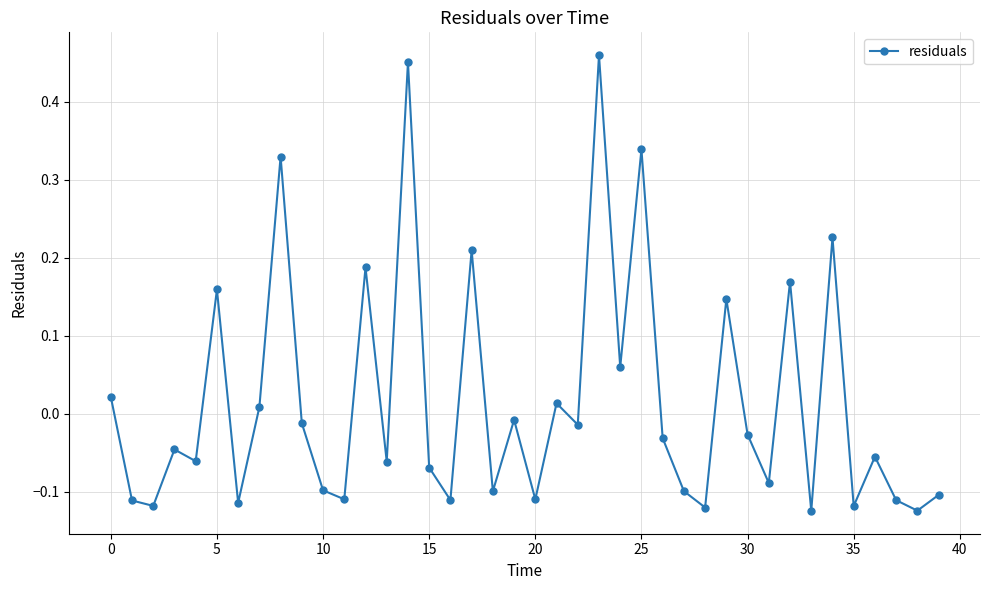

What is the difference between the second highest and minimum values?

0.6